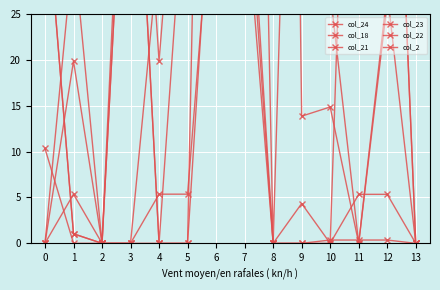

Between which two adjacent categories do col_24 and col_18 first intersect?

0 and 1